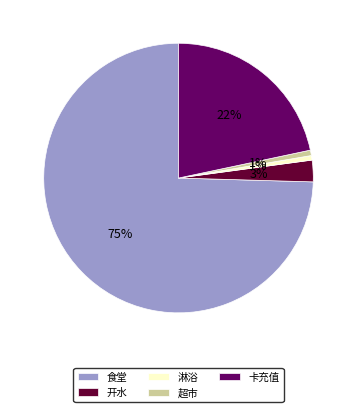

Does any single category account for the majority?

Yes